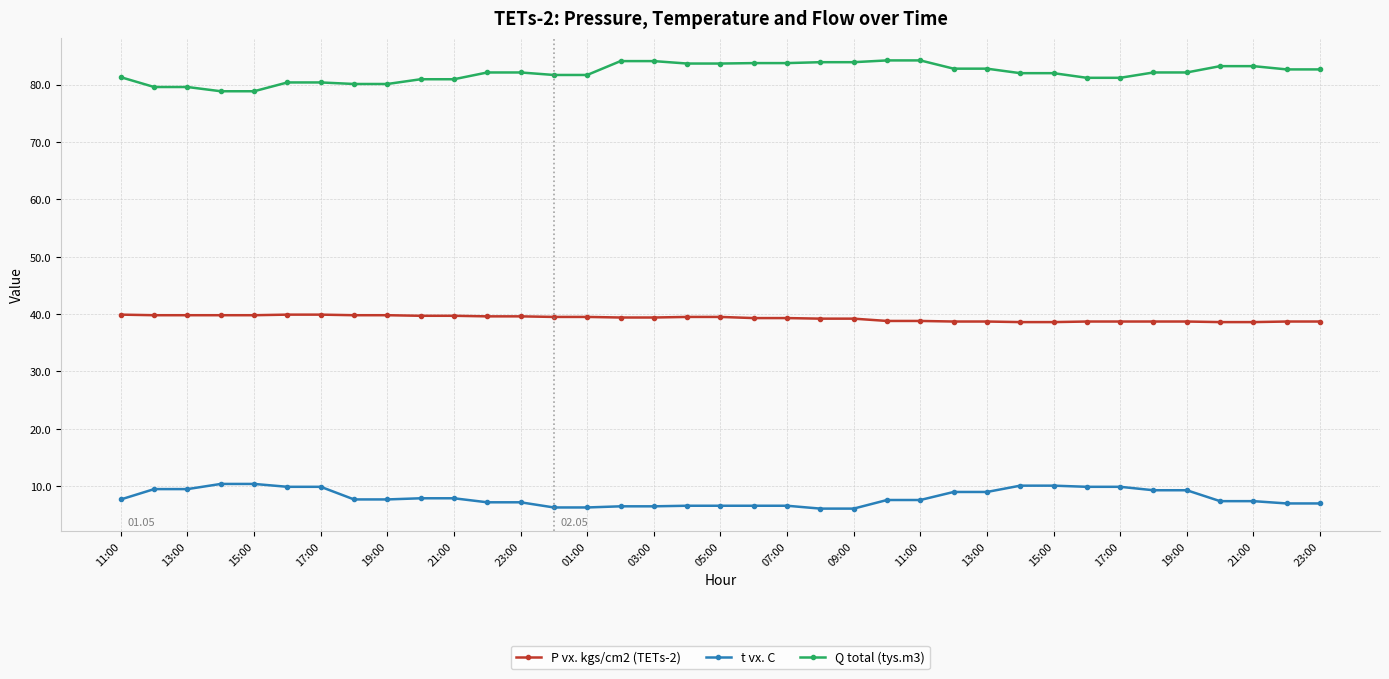

What is the value of the P vx. kgs/cm2 (TETs-2) point at the 11th from the left?

39.7